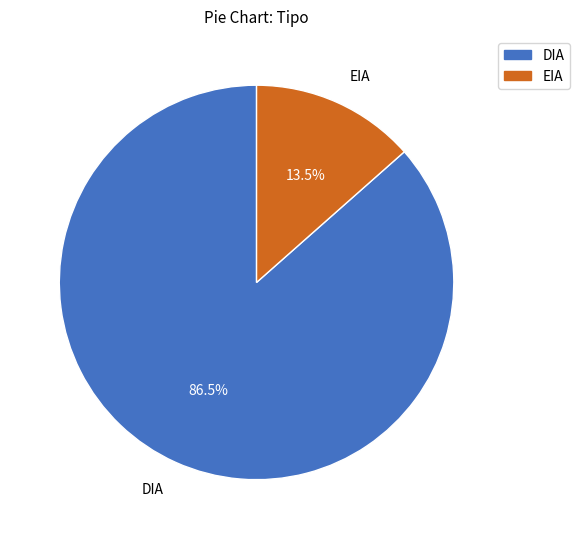

Between DIA and EIA, which is larger?

DIA